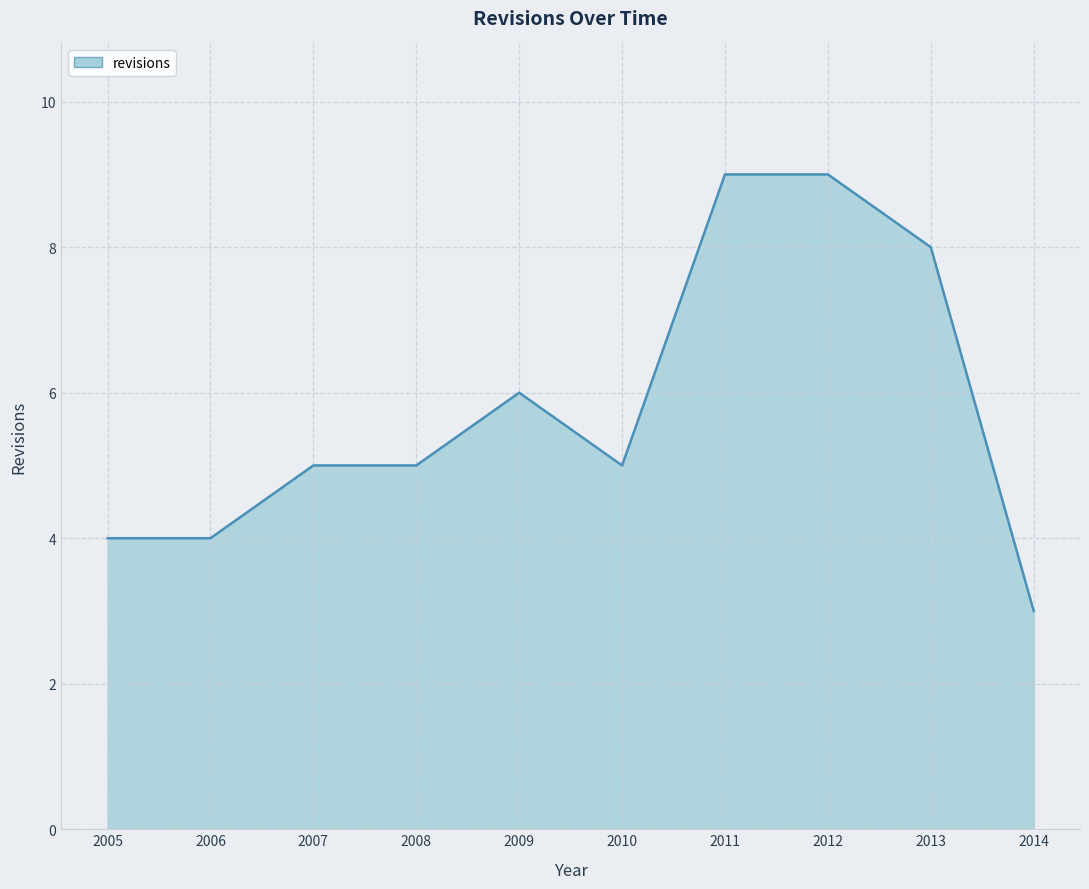

What is the difference between the maximum and minimum values?

6